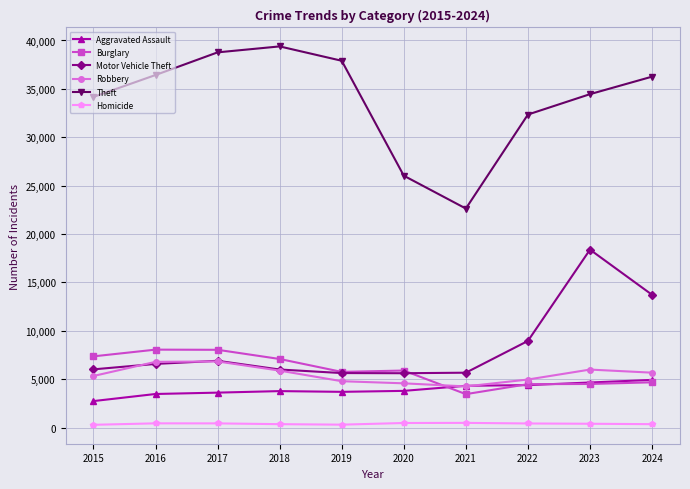

The value of Robbery at 2022 is 4971. True or false?

True